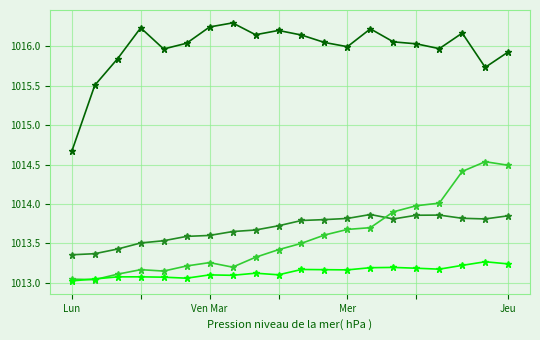

What is the maximum value shown in the chart?

1016.3